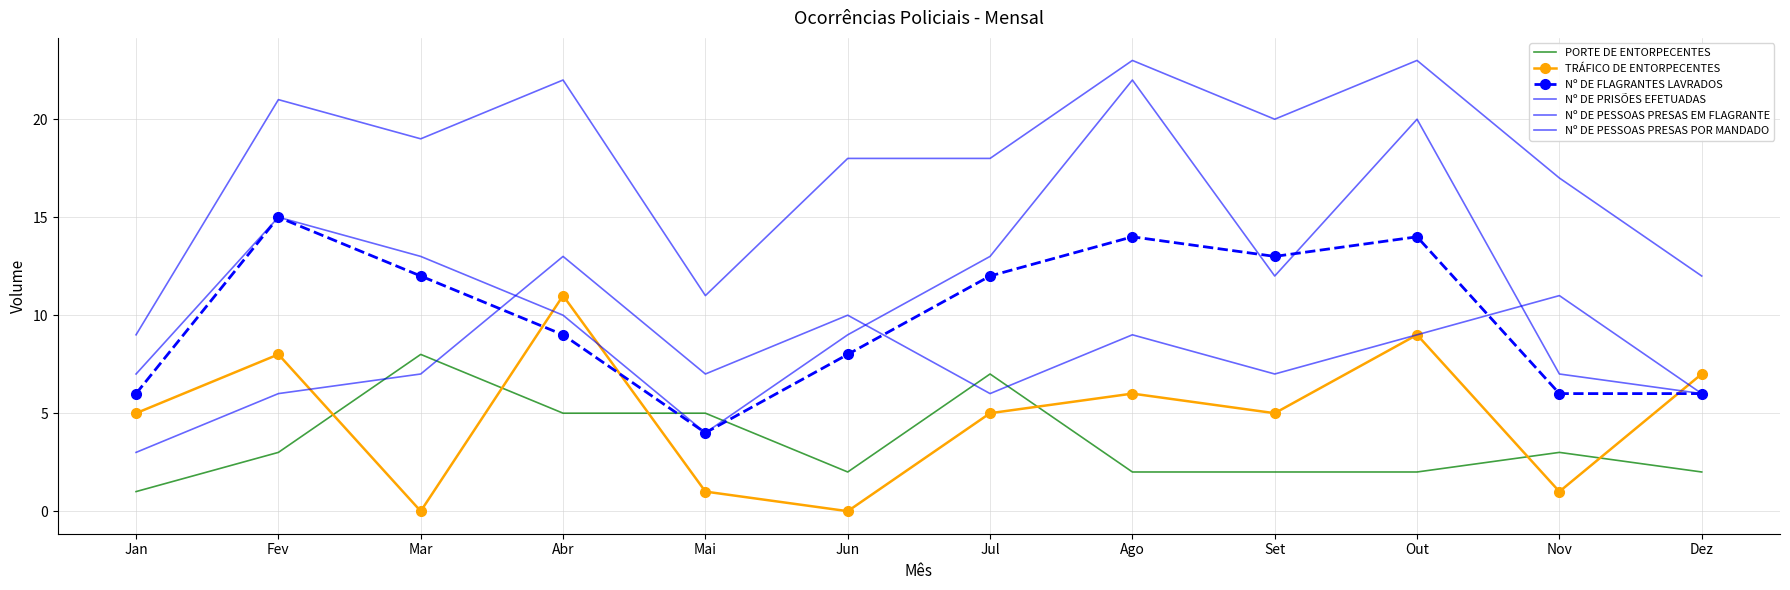

Which series changed the most between Ago and Out?

TRÁFICO DE ENTORPECENTES